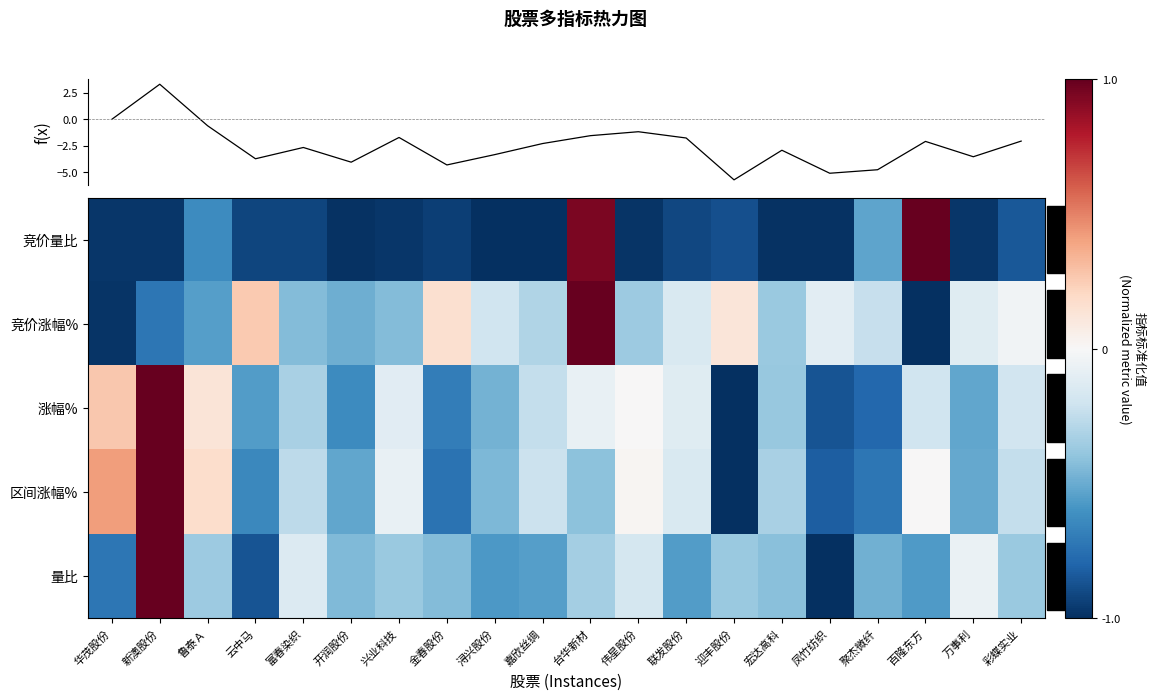

What is the difference between the maximum and second lowest values in the 区间涨幅% series?

1.8